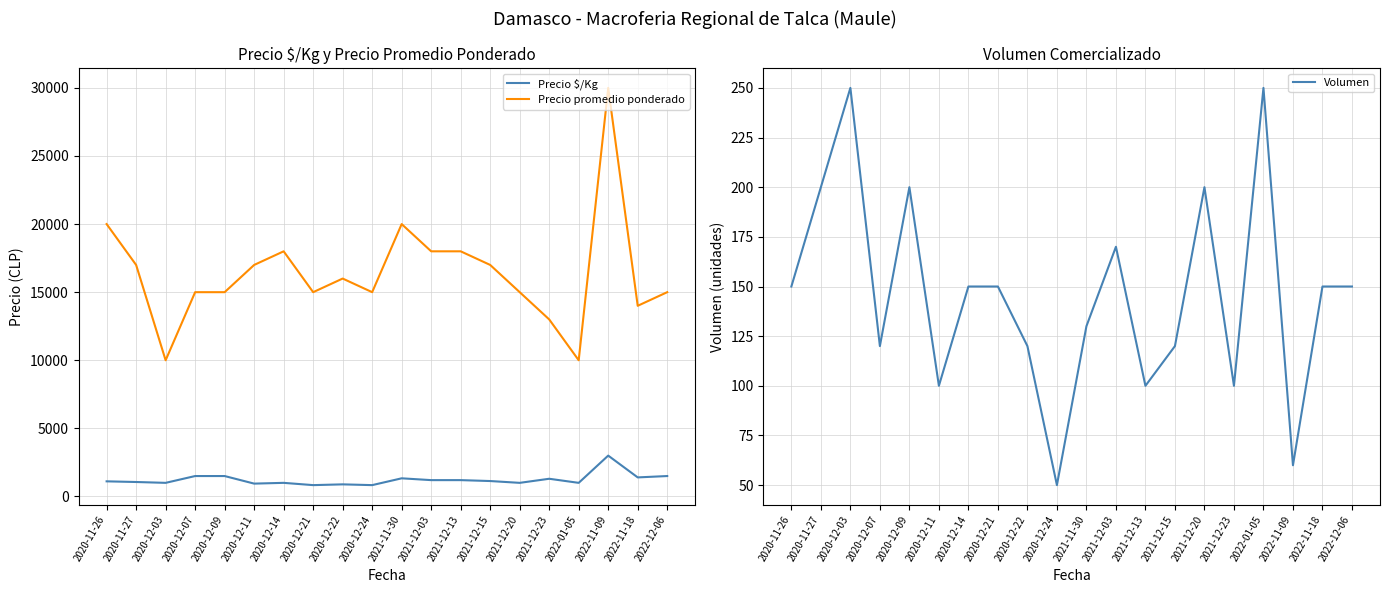

The value of Volumen at 2020-12-07 is 120. True or false?

True